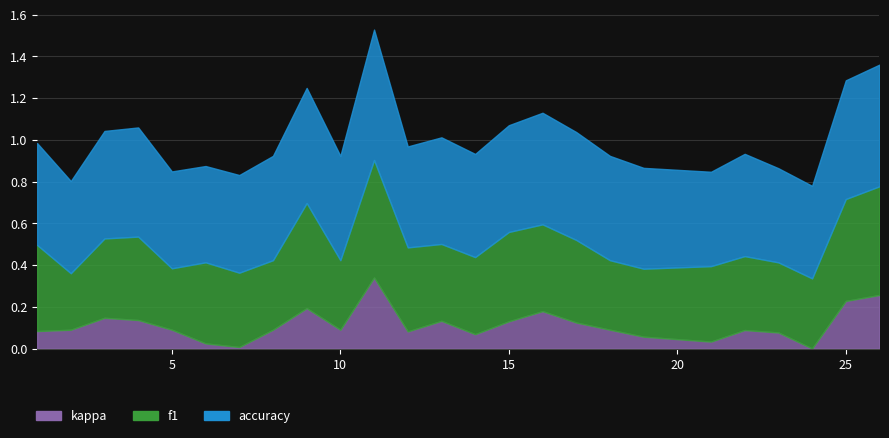

What is the difference between the maximum and minimum values in the f1 series?

0.3